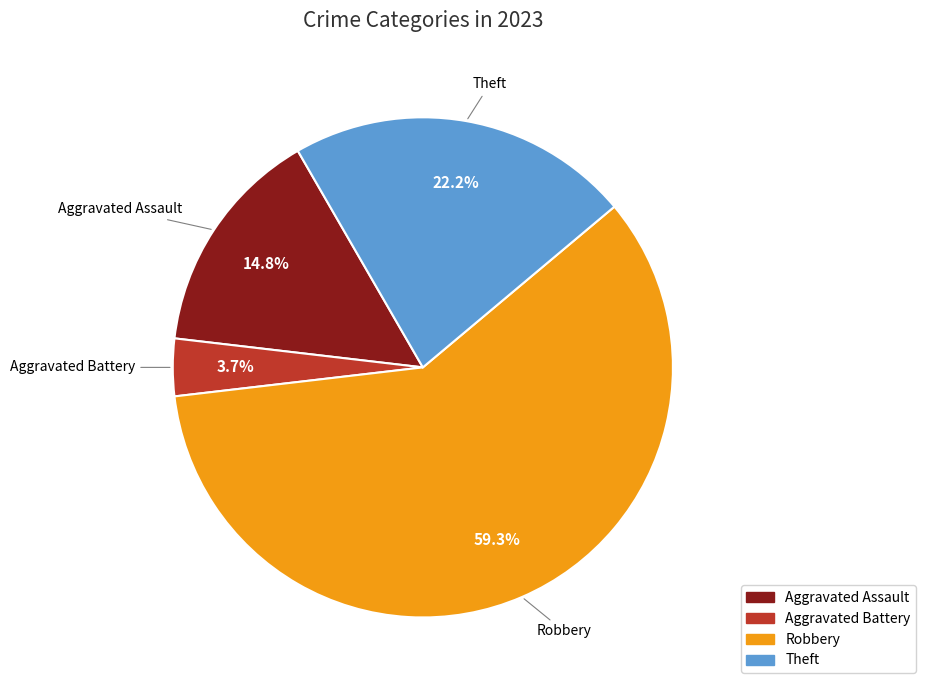

Does any single category account for the majority?

Yes